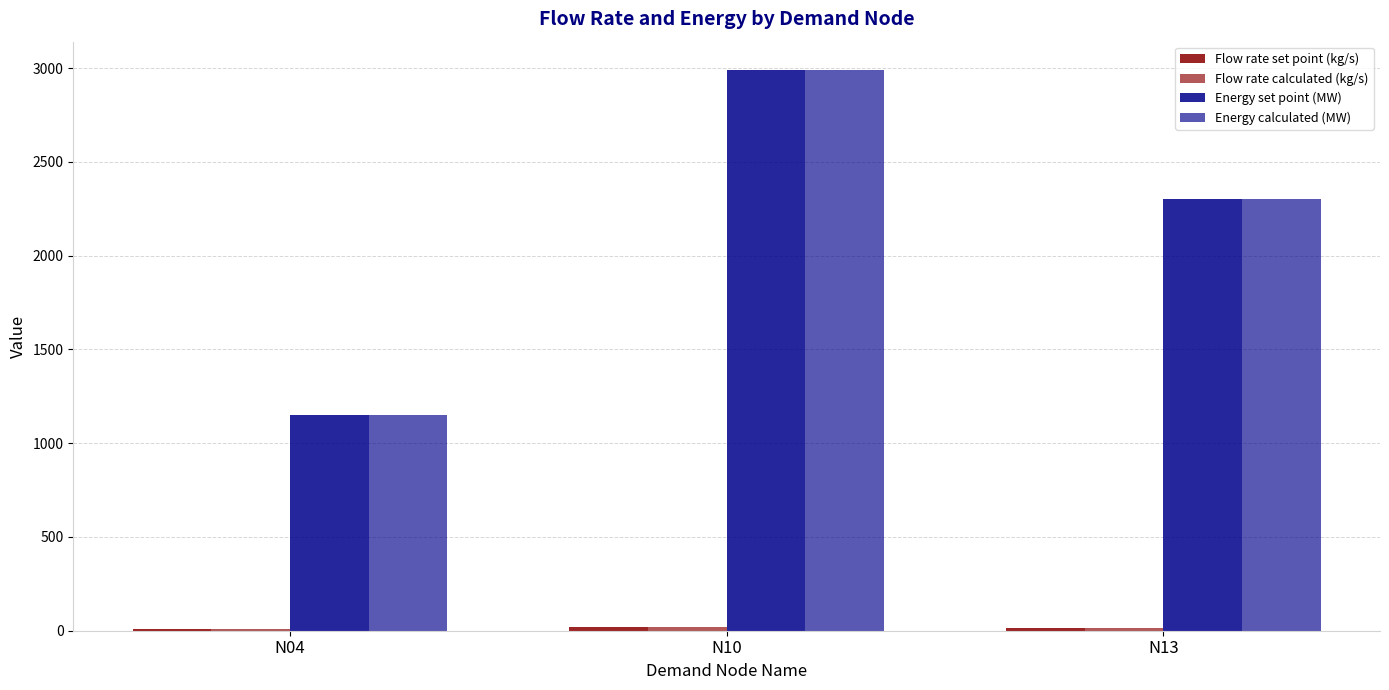

What is the minimum value for Energy set point (MW)?

1150.5